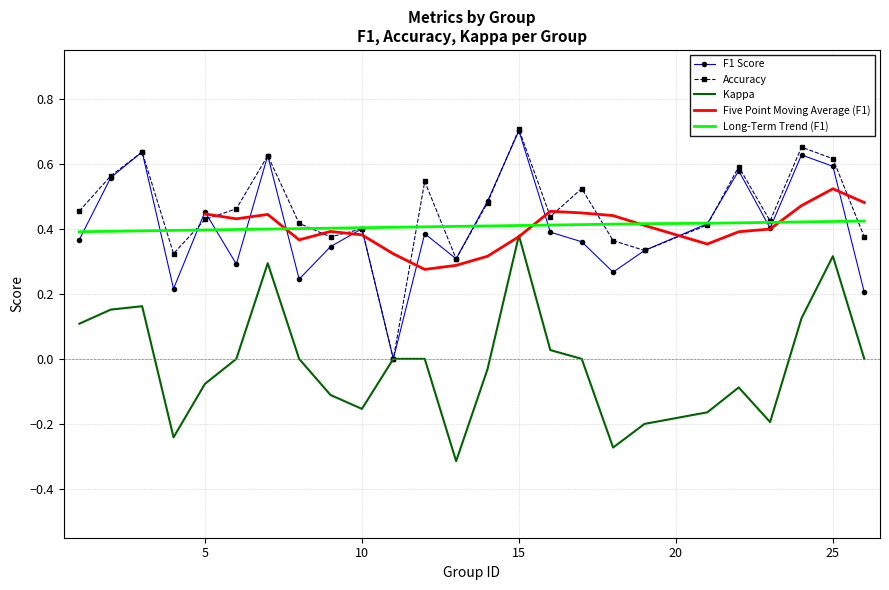

True or false: kappa and f1 cross at least once.

False